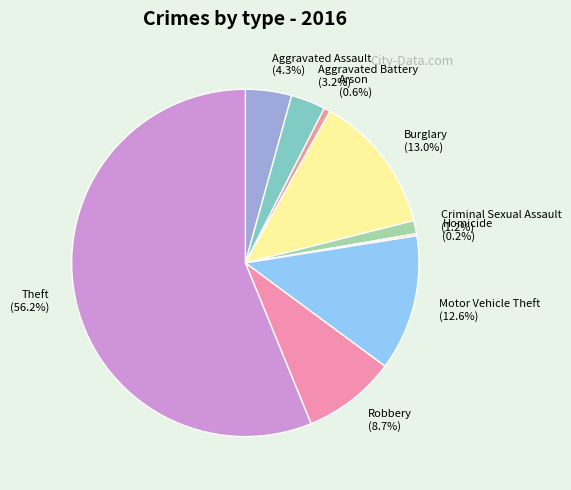

Approximately how many times larger is the value at Burglary compared to Motor Vehicle Theft?

1.0